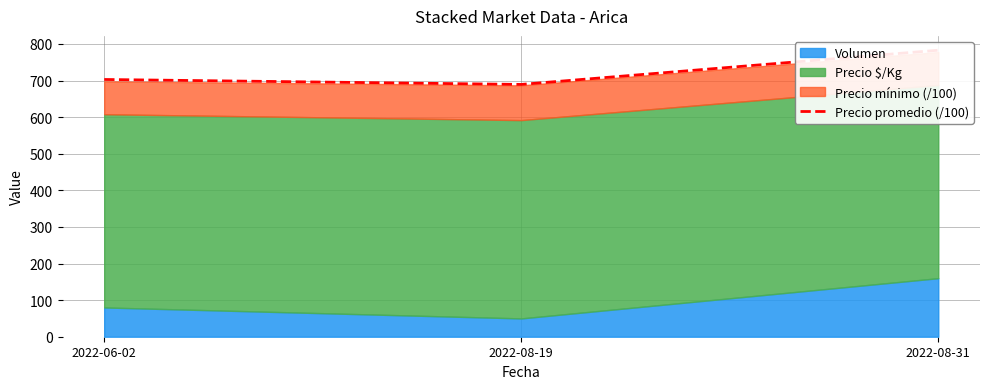

What is the average value?

725.2